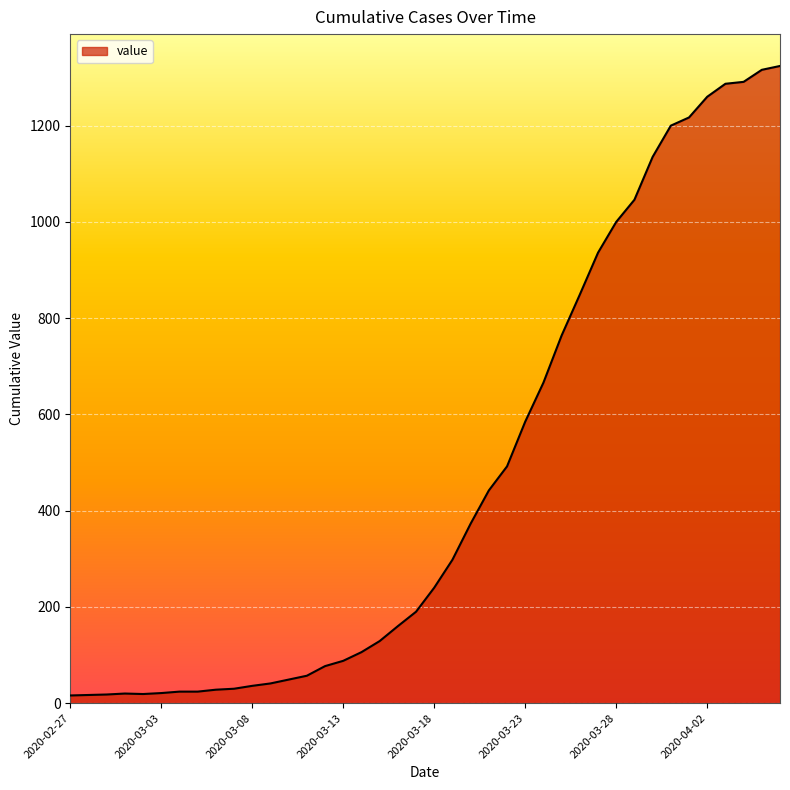

What is the difference between the maximum and minimum values?

1308